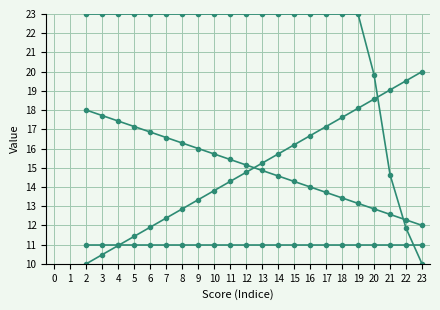

Does the chart have visible grid lines?

Yes